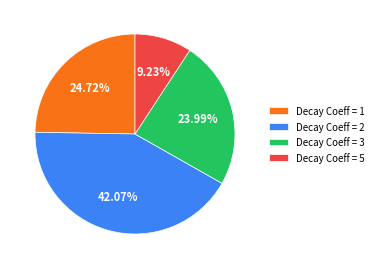

Is there a majority slice in this chart?

No